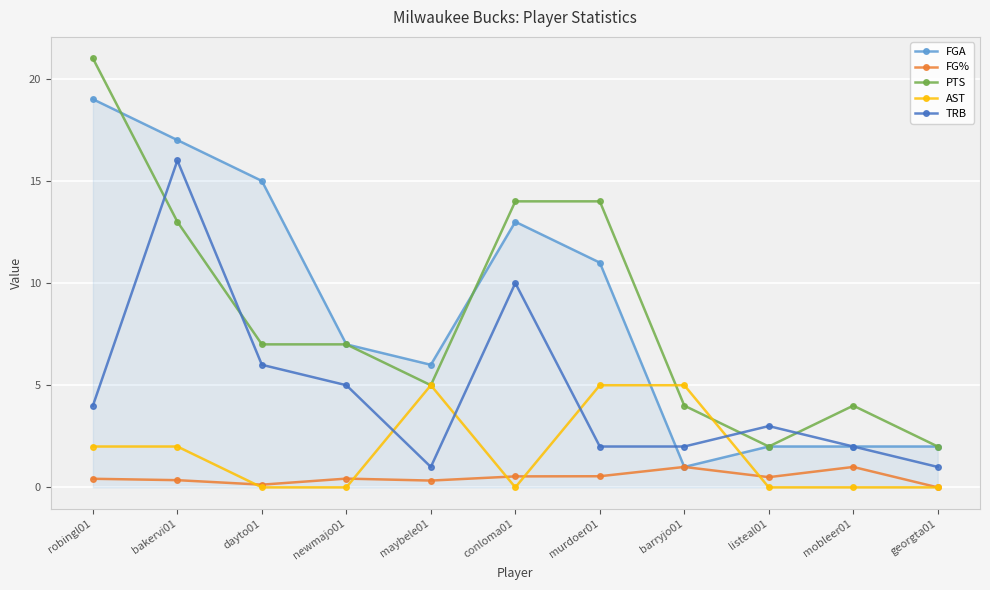

What are all the series names shown in the legend?

FGA, FG%, PTS, AST, TRB